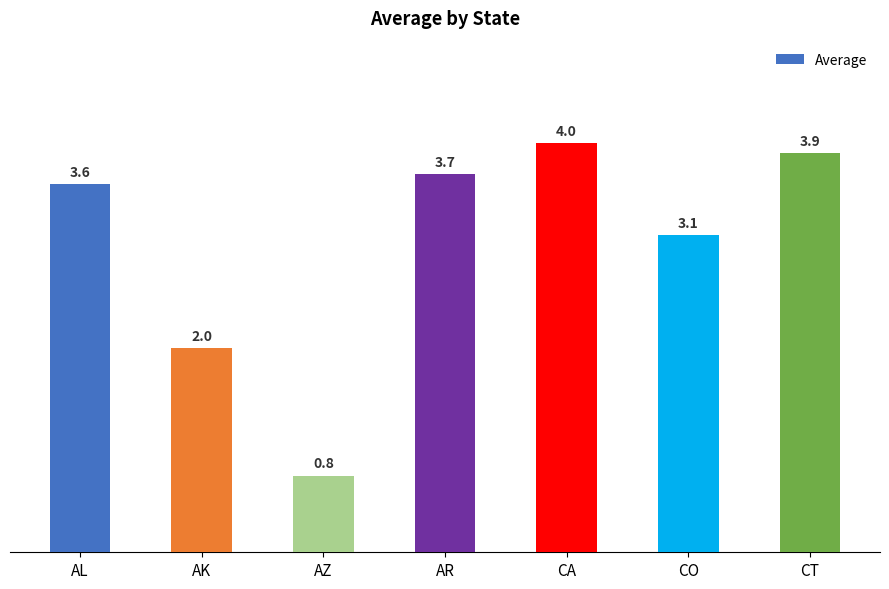

List the labels in order of value, smallest first.

AZ, AK, CO, AL, AR, CT, CA